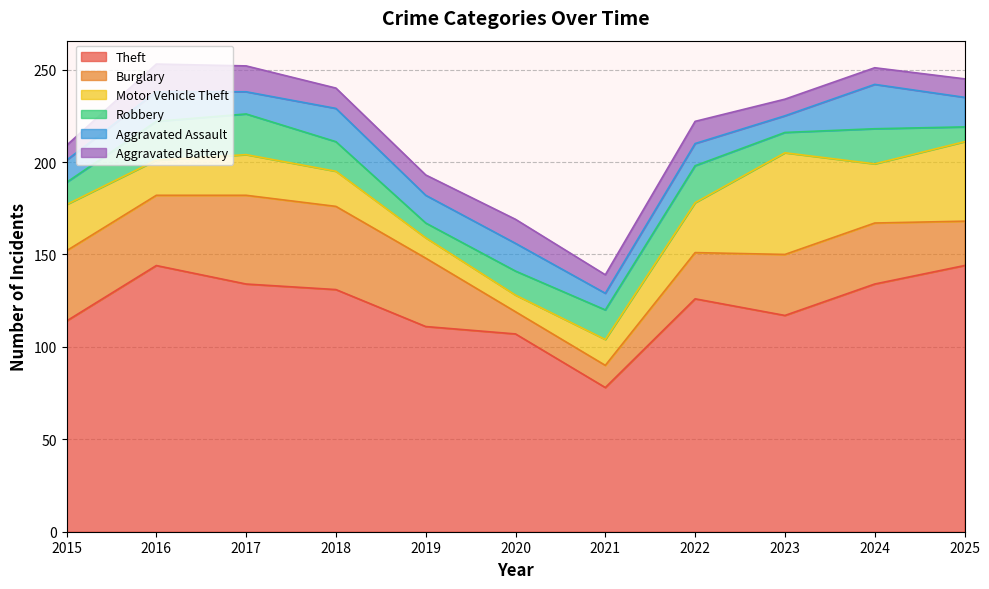

True or false: Theft has a value of 131 at 2018.

True